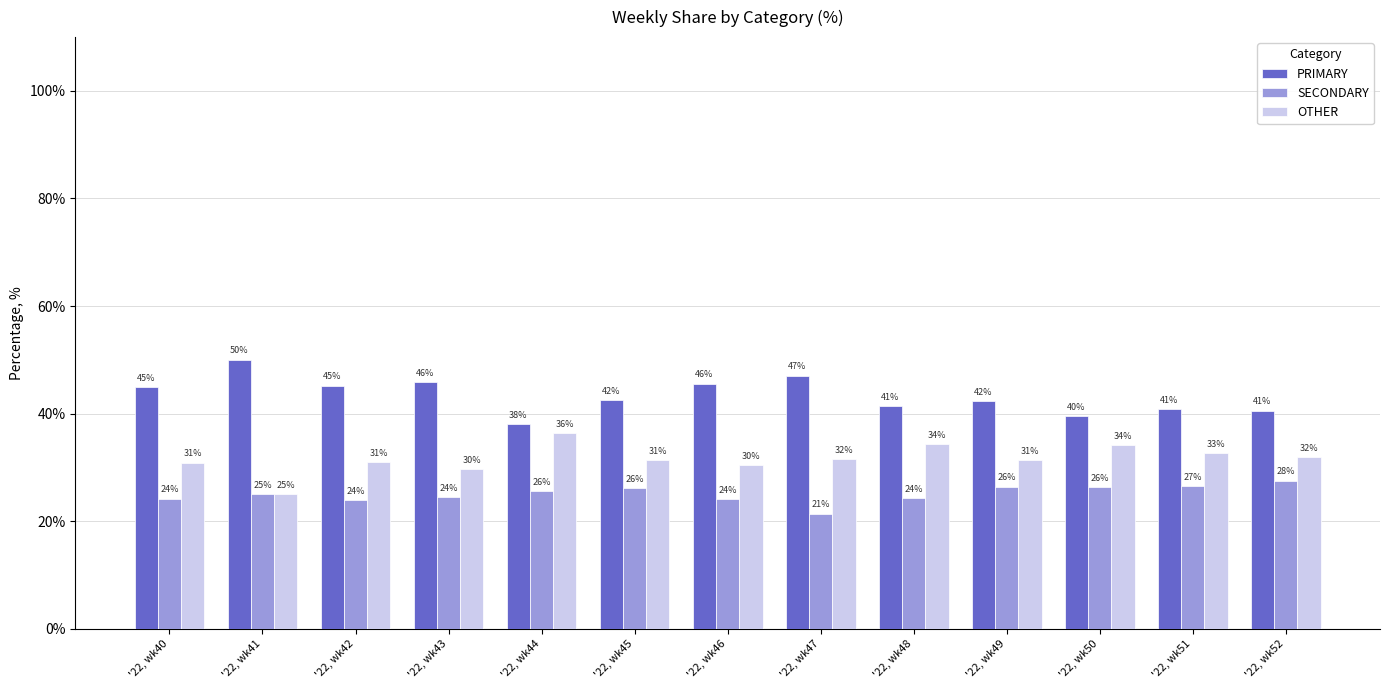

How many bars are there in each group?

3